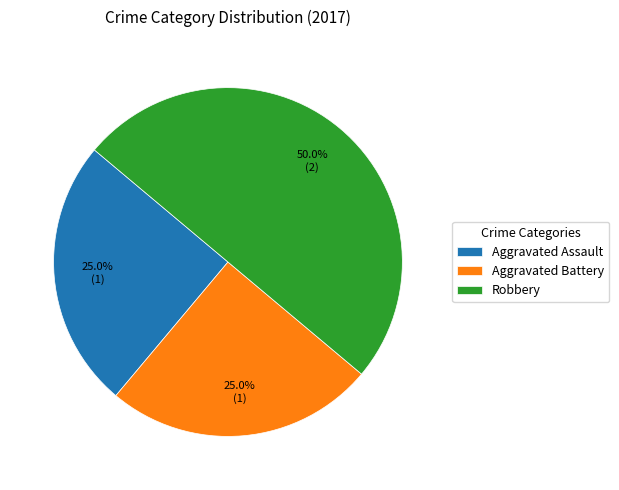

To the nearest percent, what portion does Aggravated Assault represent?

25%